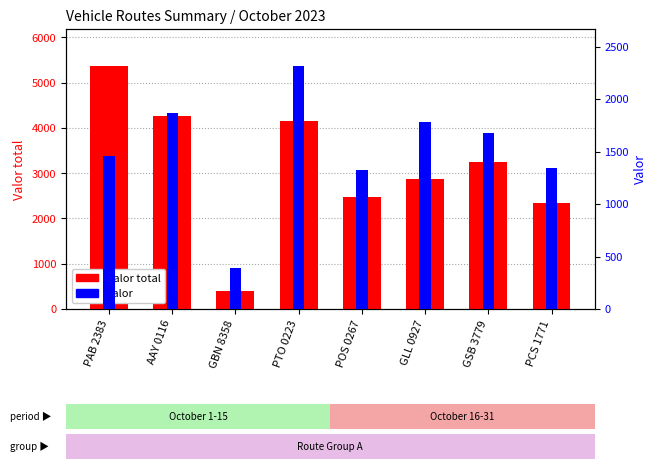

Which series changed the most between AAY 0116 and POS 0267?

Valor total